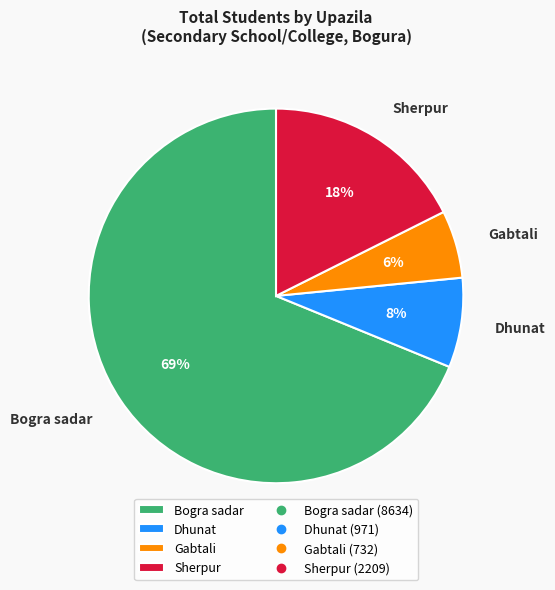

Which slice is the smallest?

Gabtali